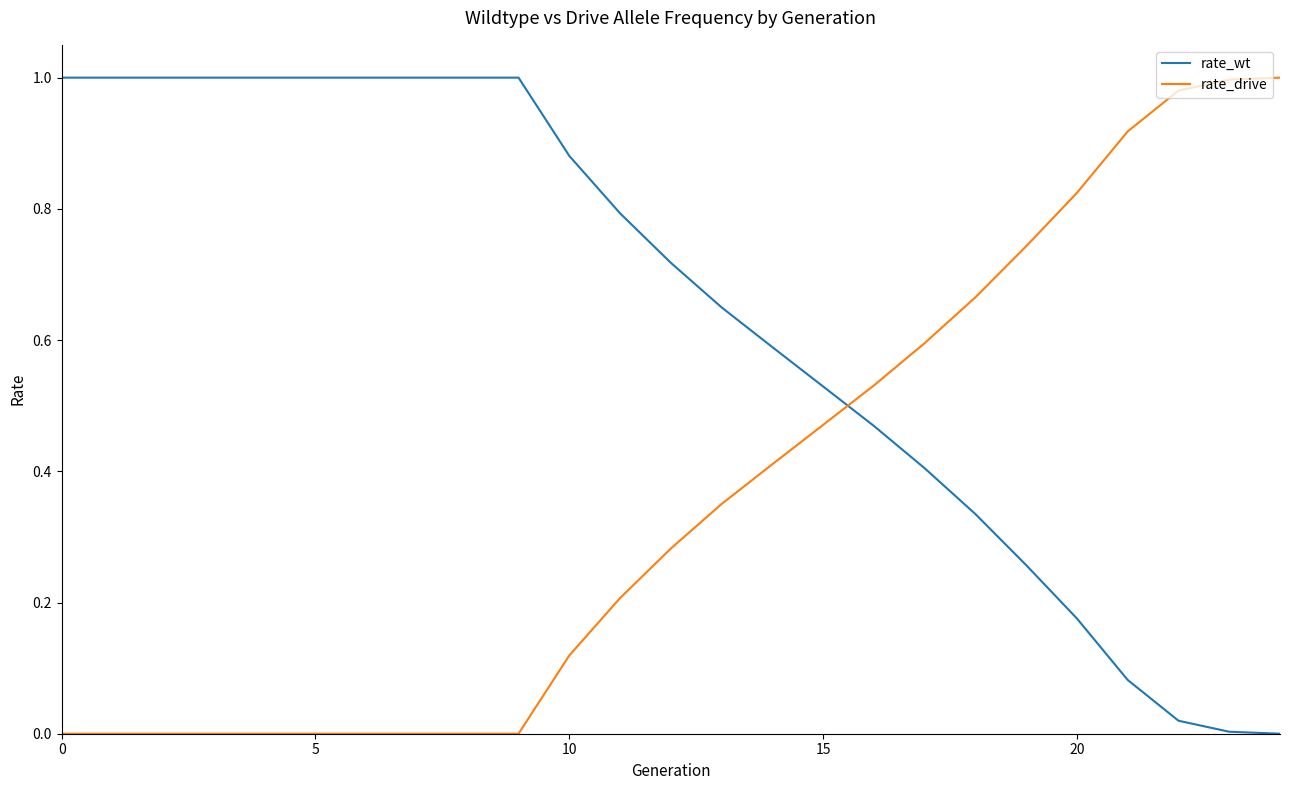

True or false: rate_wt and rate_drive intersect in this chart.

True